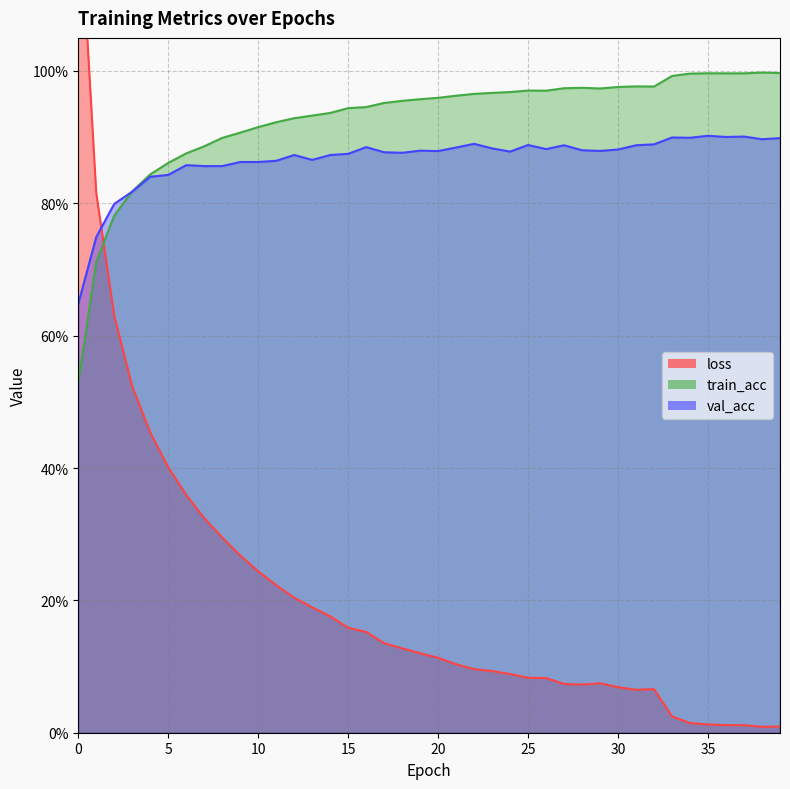

How many times do loss and val_acc cross each other?

1